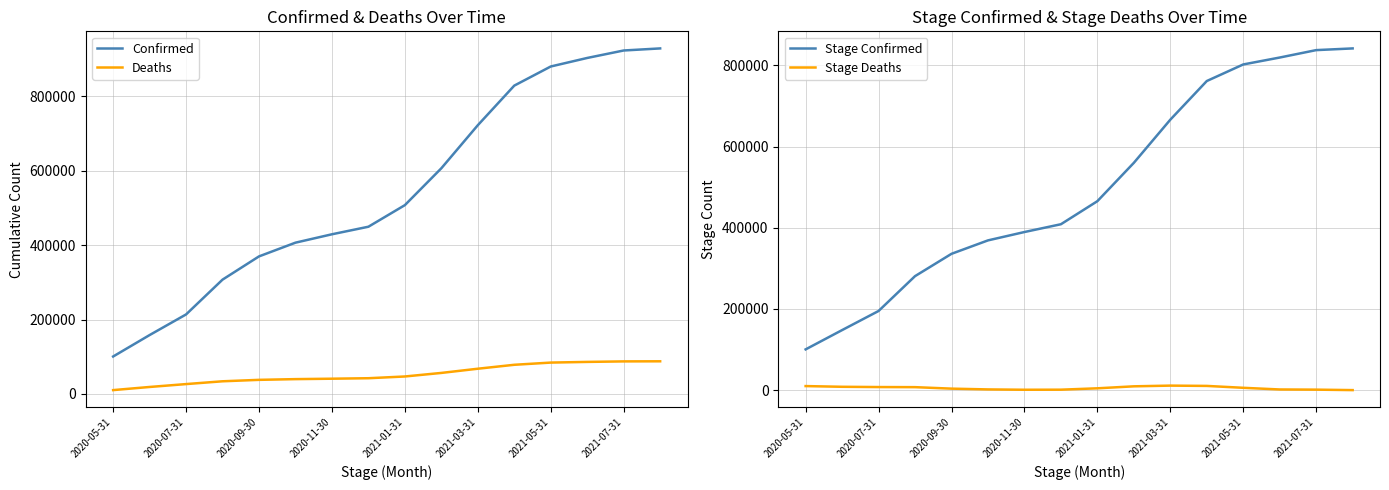

True or false: Confirmed has a value of 507596 at 2021-01-31.

True